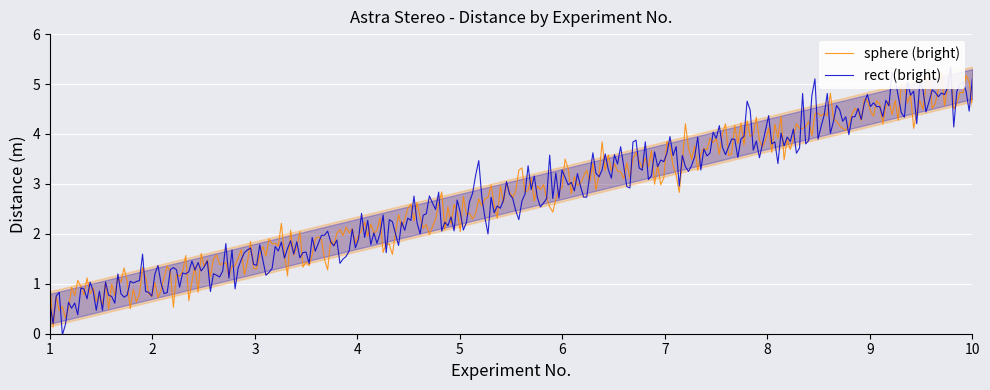

At which category does the chart reach its minimum across all series?

1